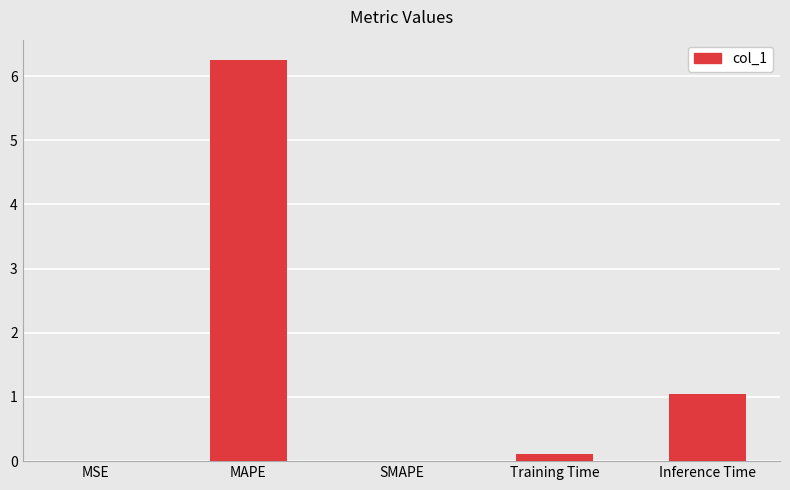

Are the bars horizontal?

No